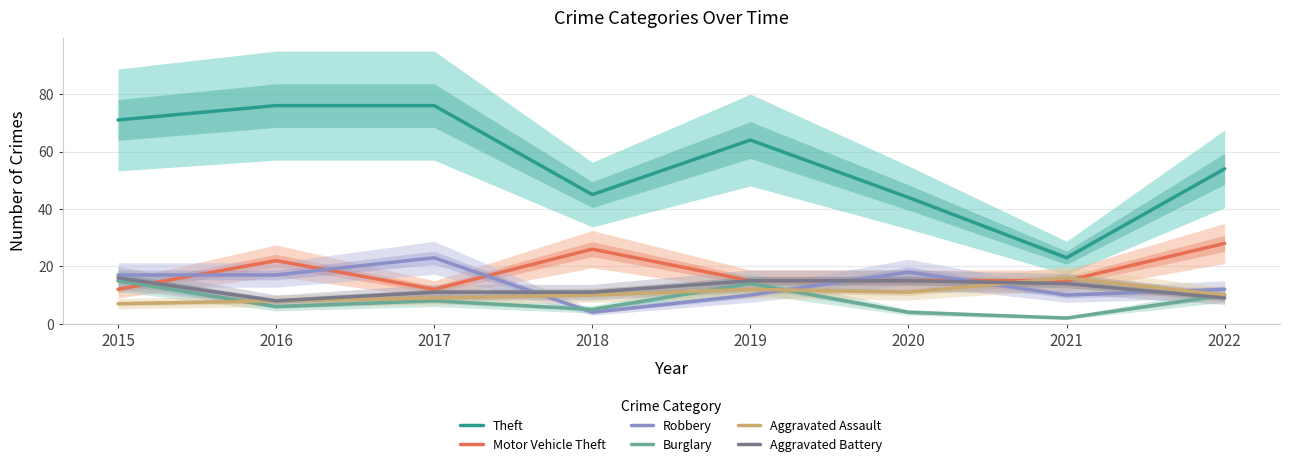

What is the value of the Motor Vehicle Theft point at the 8th from the left?

28